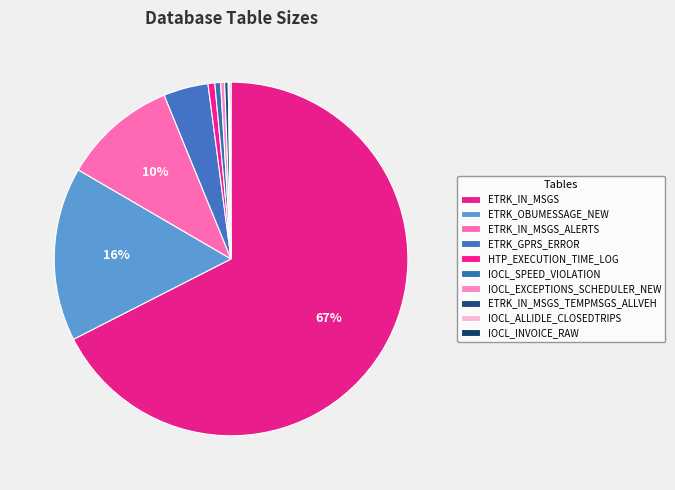

How many segments does this pie chart have?

10